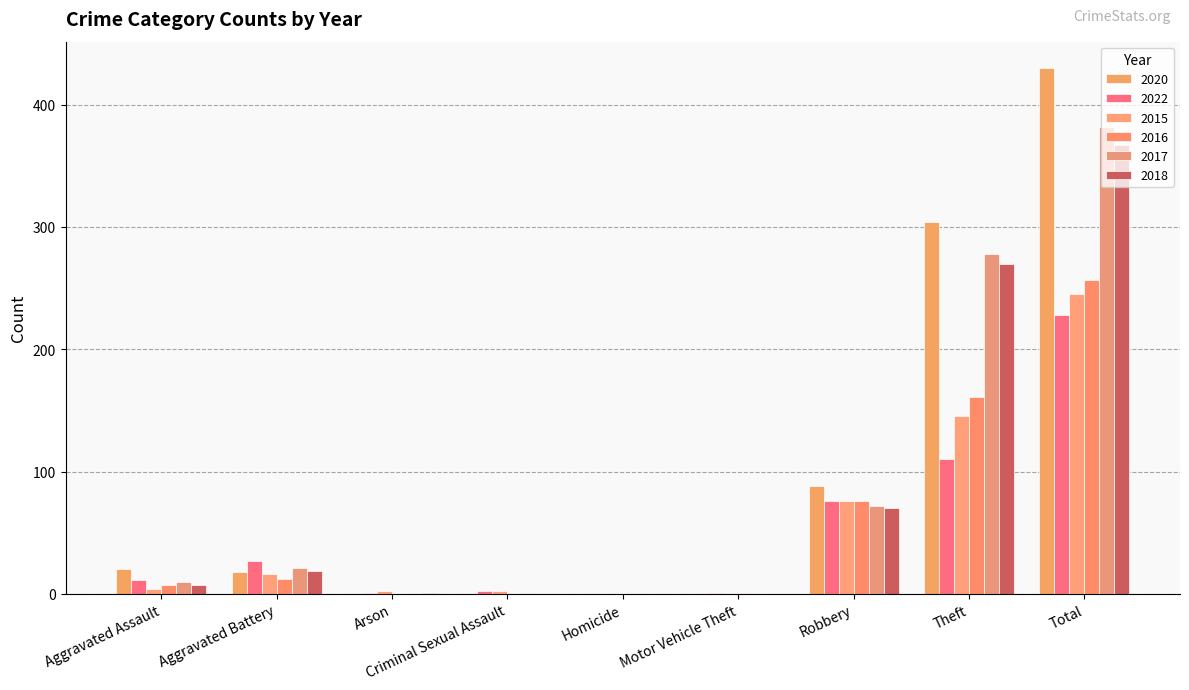

What is the average value of the 2015 series?

54